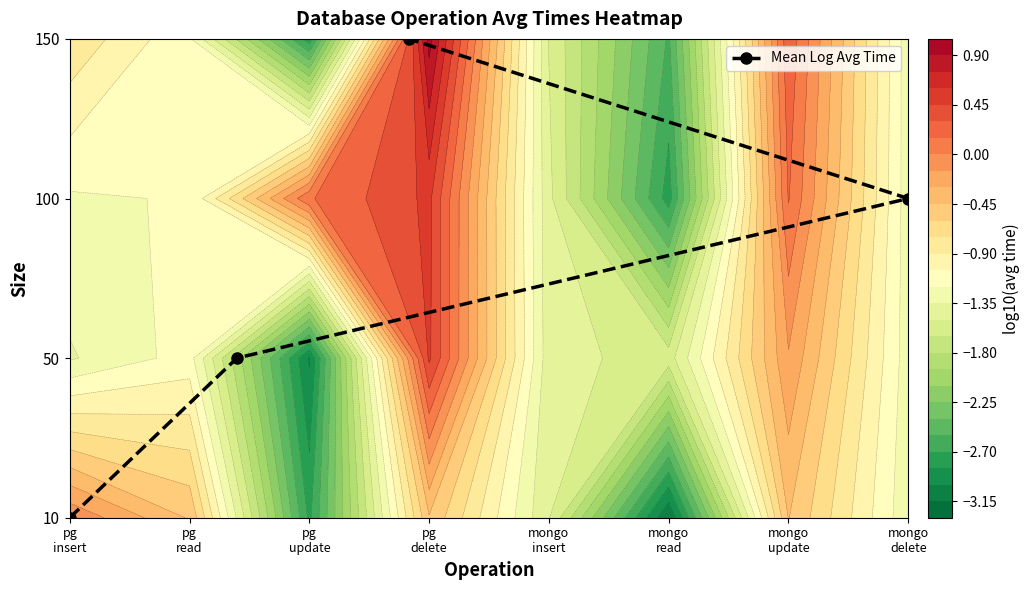

How many values are above zero?

3